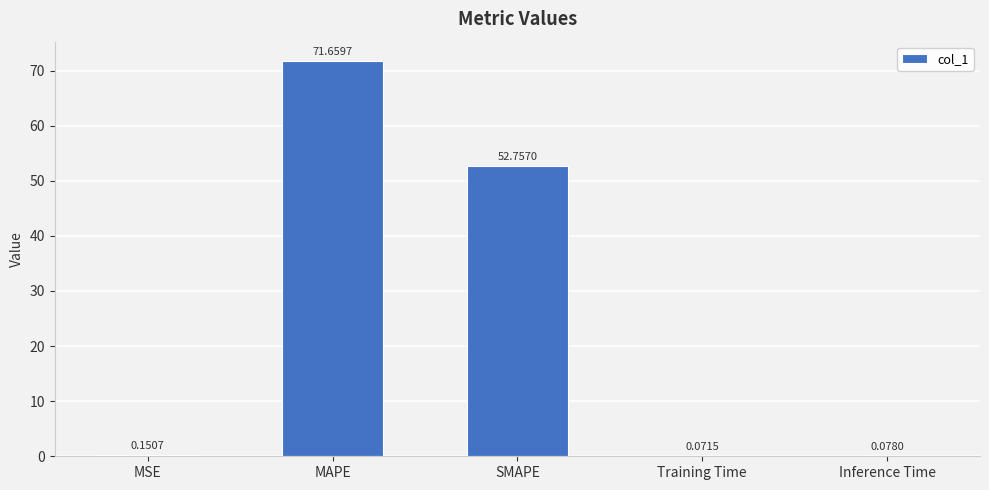

Which label corresponds to the largest value in the chart?

MAPE